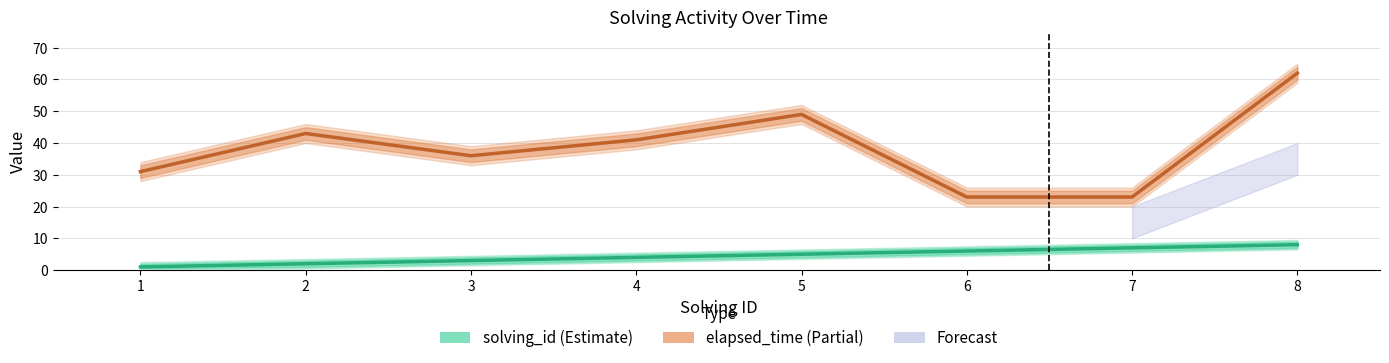

Is the value of elapsed_time (s) at 3 greater than the value of solving_id at 3?

Yes